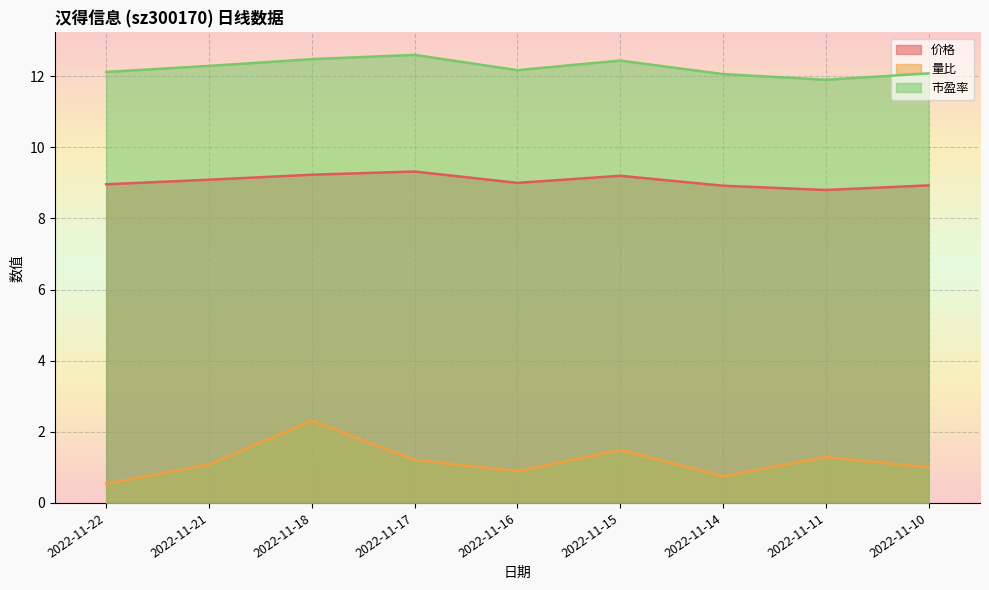

What is the sum of the 市盈率 values at 2022-11-17 and 2022-11-16?

24.8